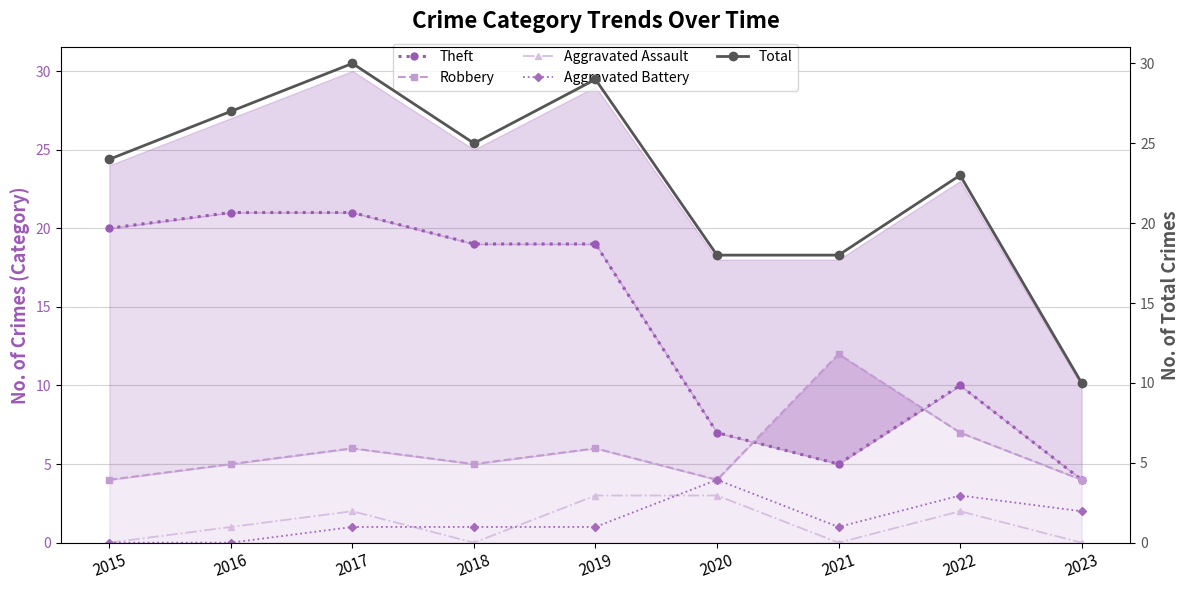

Does the chart have visible grid lines?

Yes